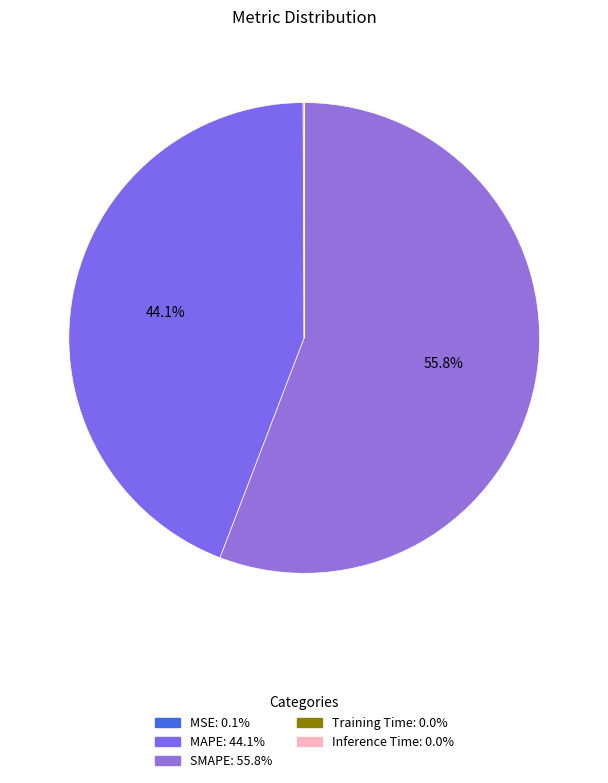

How many segments does this pie chart have?

5